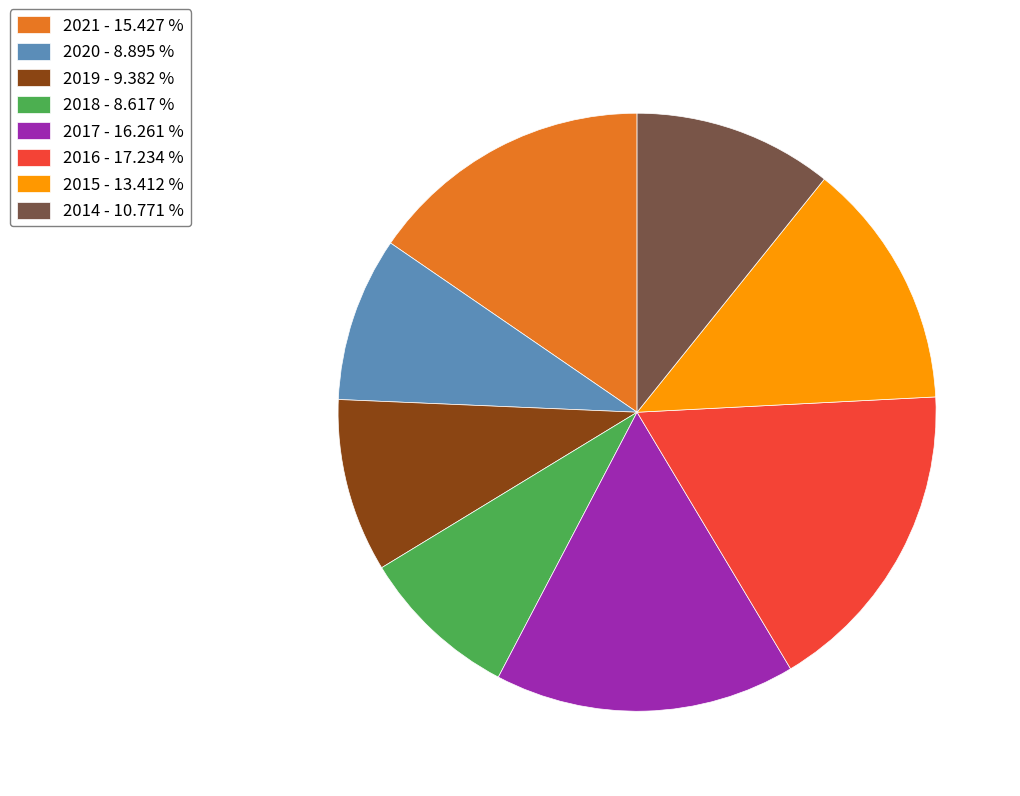

The 2018 slice represents 1% of the pie. True or false?

False